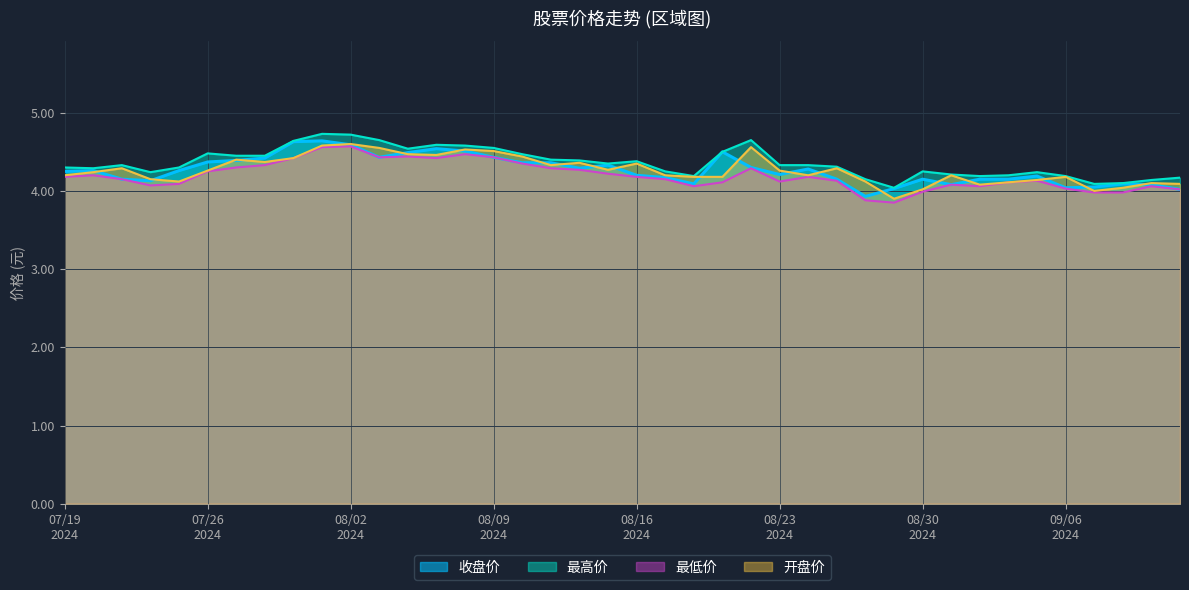

What is the minimum value for 最高价?

4.0